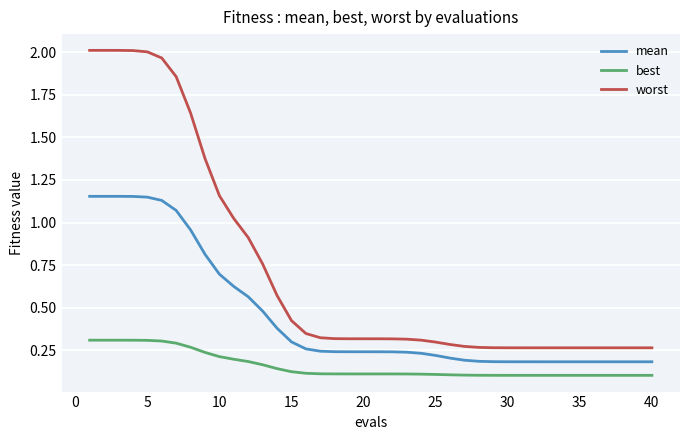

How many categories are shown in the chart?

40